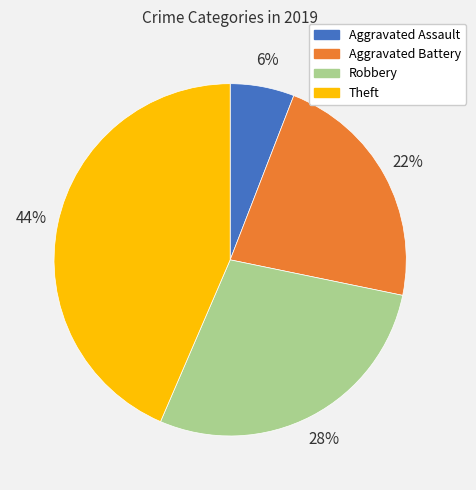

Is there any slice that represents more than half of the pie?

No